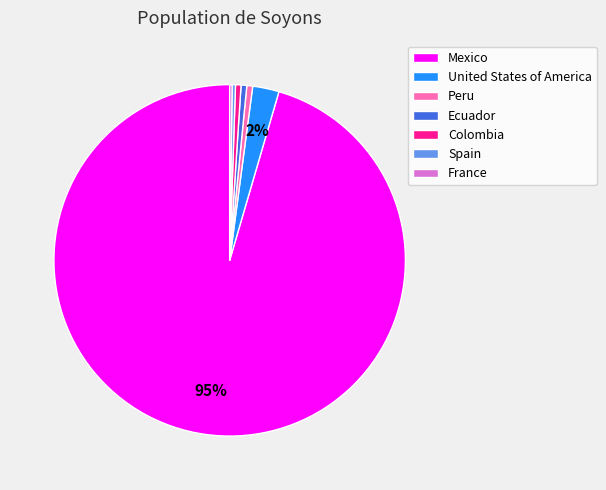

To the nearest percent, what portion does Peru represent?

1%